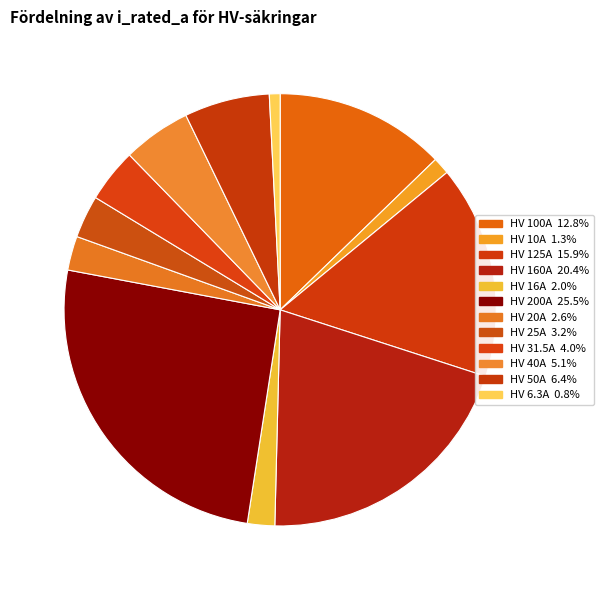

How many slices are in this pie chart?

12